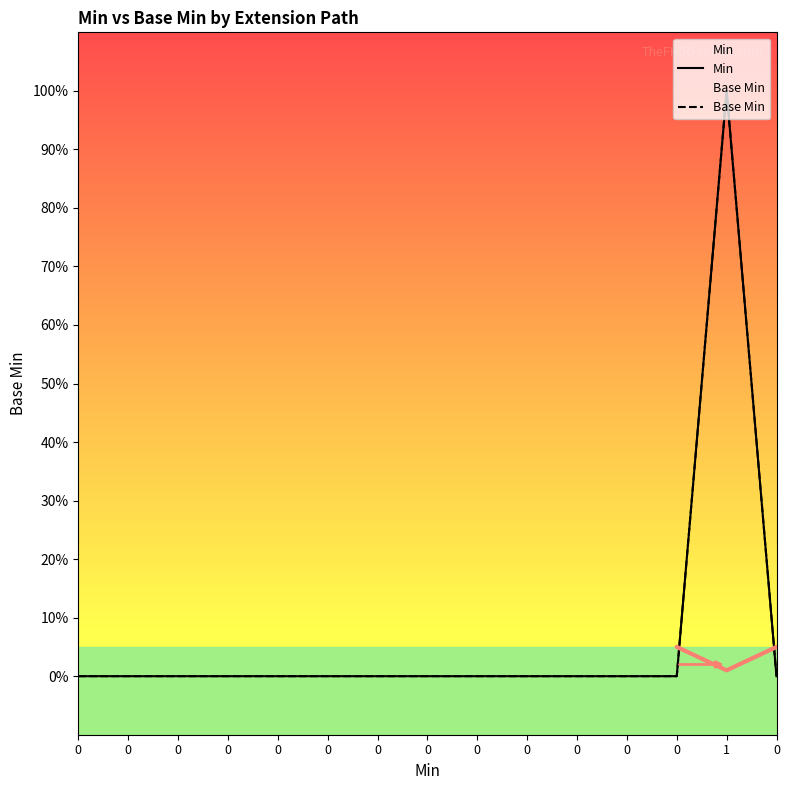

At which label does Base Min reach its peak?

1